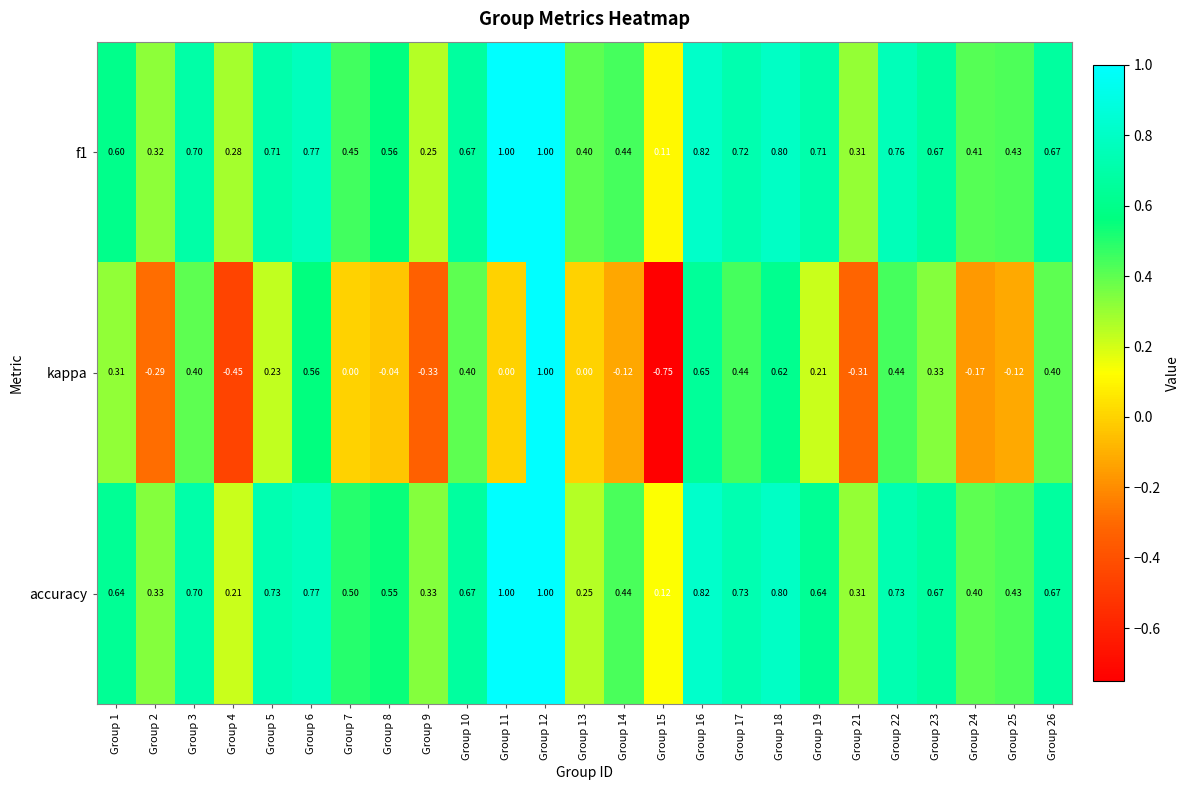

Is the value of f1 at Group 3 greater than the value of accuracy at Group 14?

Yes